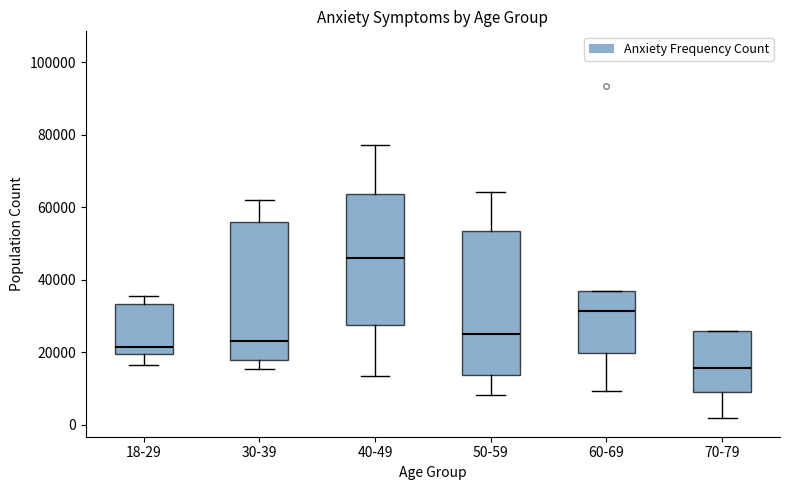

Reading left to right, transcribe this box plot: for each box, give where its median line is, the range the box spans, and where its two whiskers end, as read against the y-axis. The values are not printed on the chart, so give them approximately, as read against the axis.

18-29: median 22000, box 20000 to 34000, whiskers 16000 to 36000
30-39: median 24000, box 18000 to 56000, whiskers 16000 to 62000
40-49: median 46000, box 28000 to 64000, whiskers 14000 to 78000
50-59: median 24000, box 14000 to 54000, whiskers 8000 to 64000
60-69: median 32000, box 20000 to 36000, whiskers 10000 to 36000
70-79: median 16000, box 8000 to 26000, whiskers 2000 to 26000